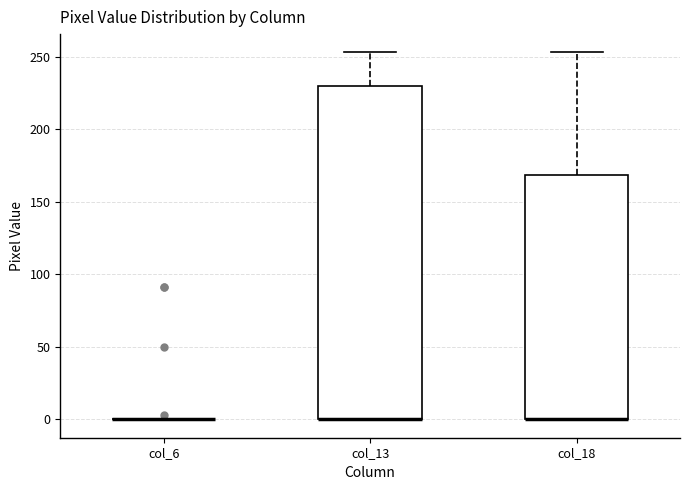

Reading left to right, transcribe this box plot: for each box, give where its median line is, the range the box spans, and where its two whiskers end, as read against the y-axis. The values are not printed on the chart, so give them approximately, as read against the axis.

col_6: box collapsed to a line at 0, whiskers 0 to 0
col_13: median 0 (drawn on the box's lower edge), box 0 to 230, whiskers 0 to 255
col_18: median 0 (drawn on the box's lower edge), box 0 to 170, whiskers 0 to 255